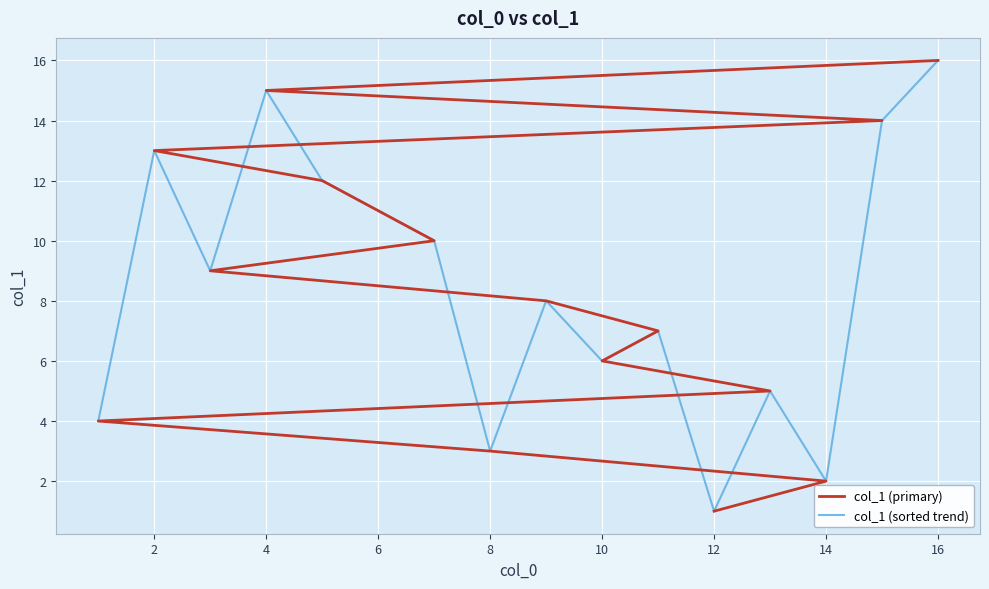

How many data points in col_1 (sorted trend) are above 9?

7